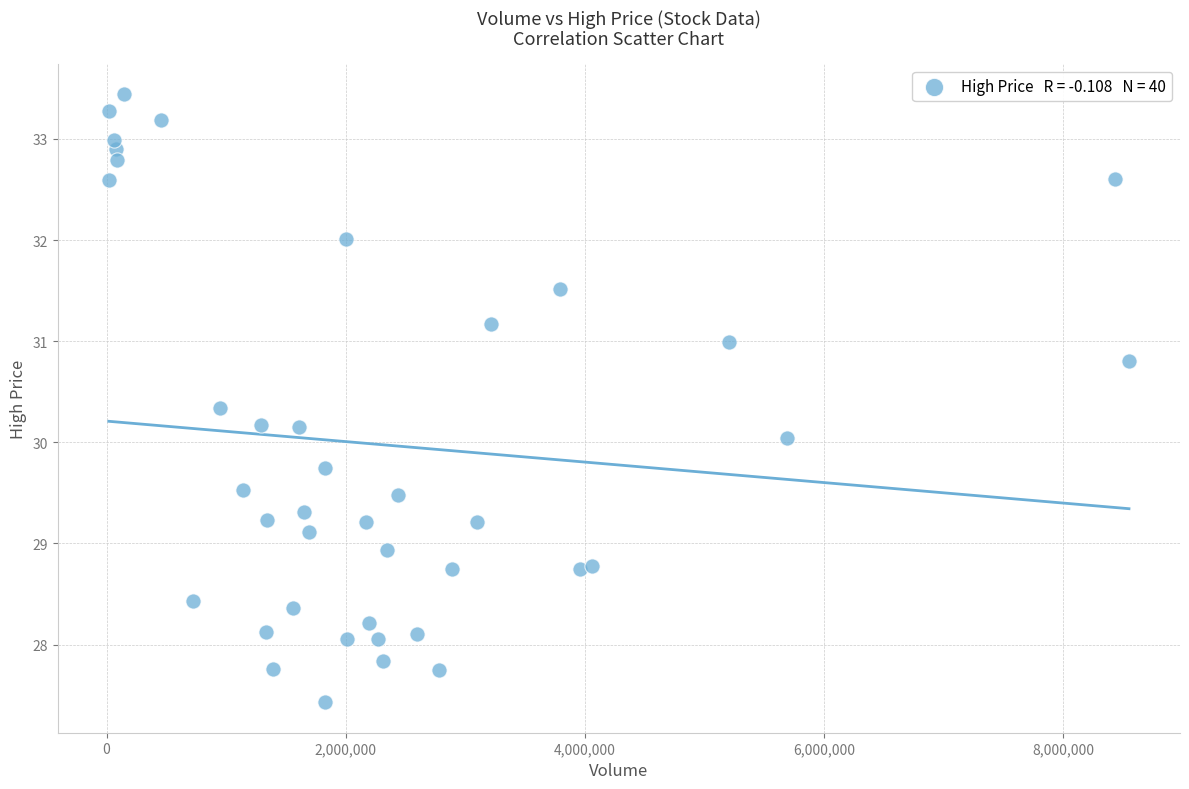

What is the range of X values (max minus min)?

8528628.0